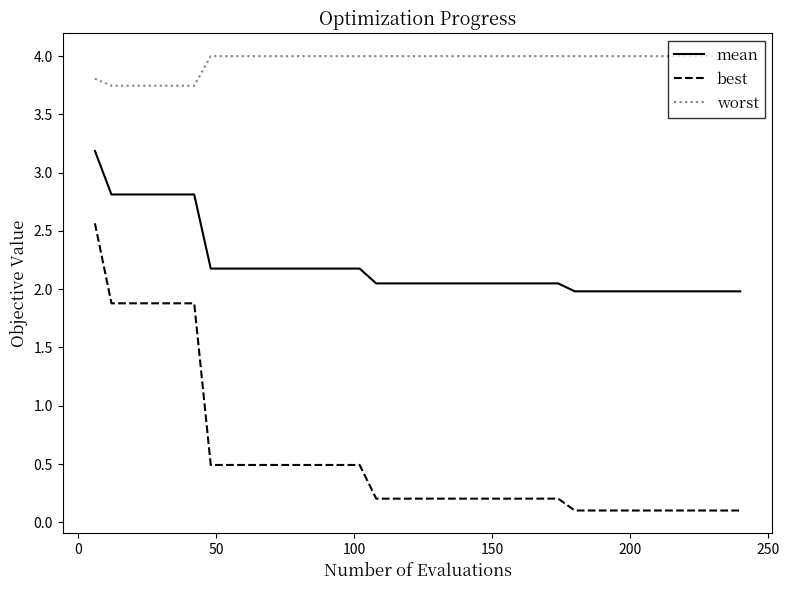

What is the difference between the maximum and minimum values in the mean series?

1.2